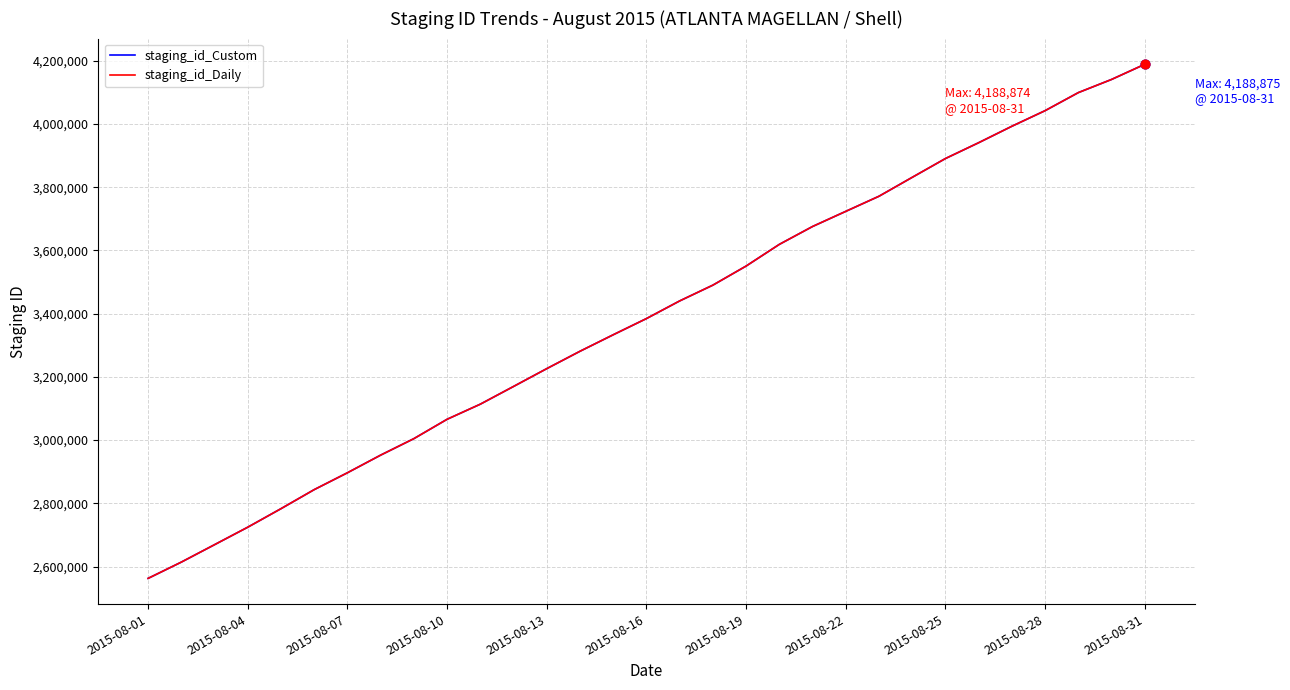

What is the maximum value shown in the chart?

4188875